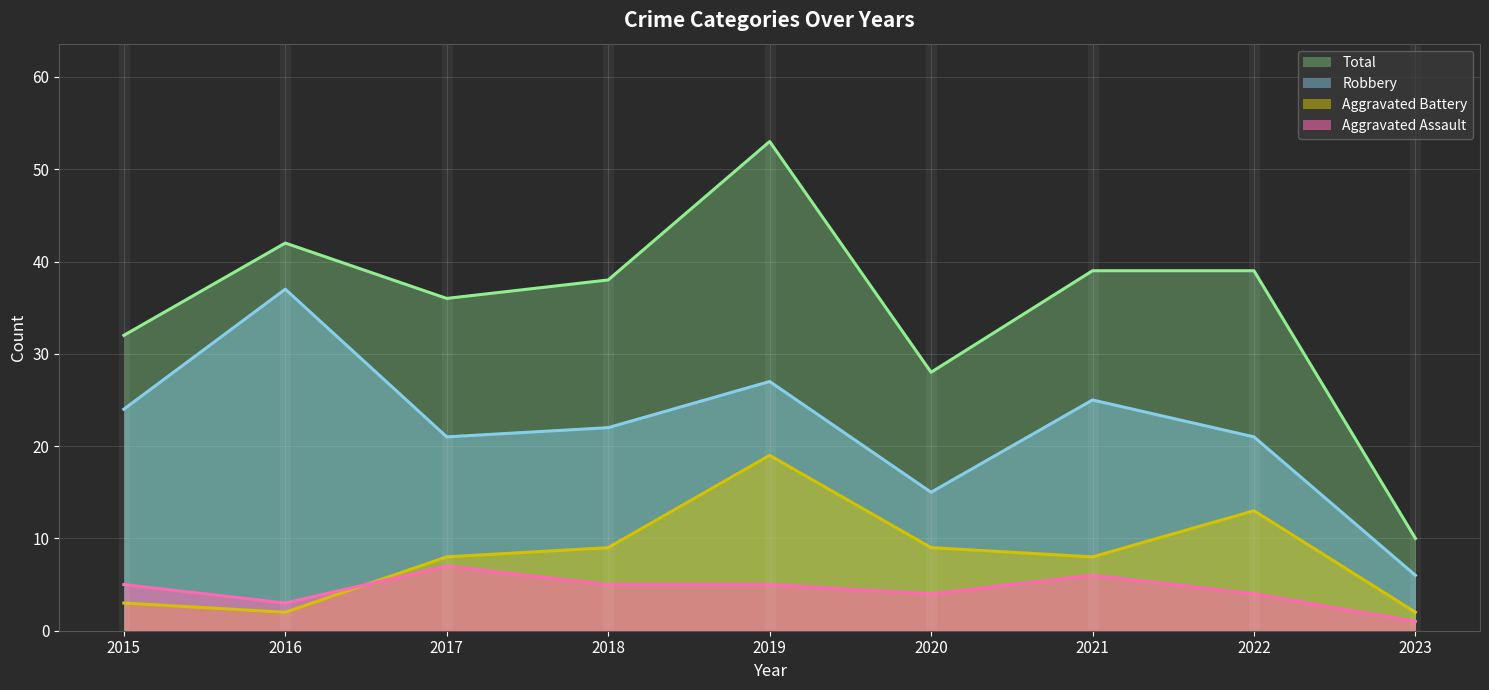

What is the sum of the Robbery values at 2020 and 2021?

40